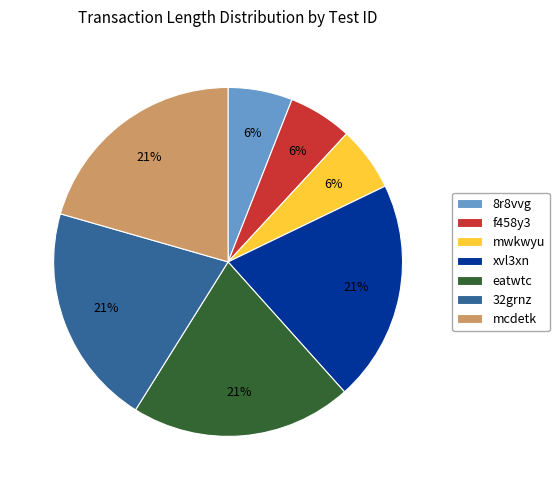

To the nearest percent, what is the difference between the mwkwyu and mcdetk slice percentages?

15%